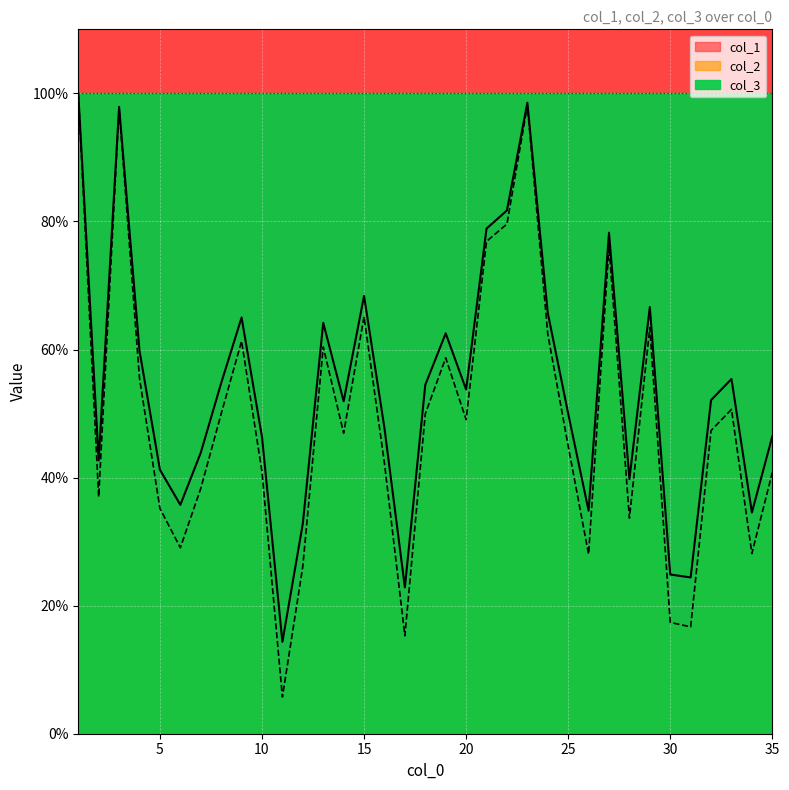

Rank the series at 11 from highest to lowest value.

col_1, col_2